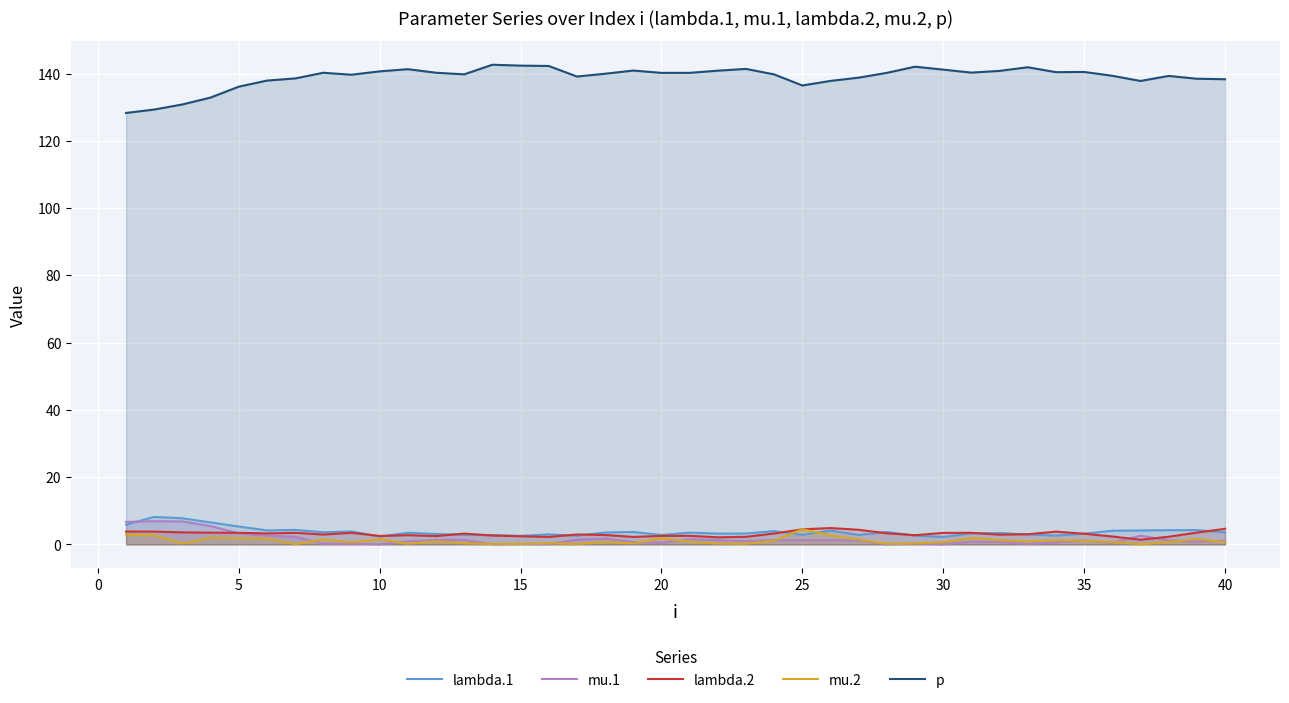

True or false: lambda.1 and p intersect in this chart.

False